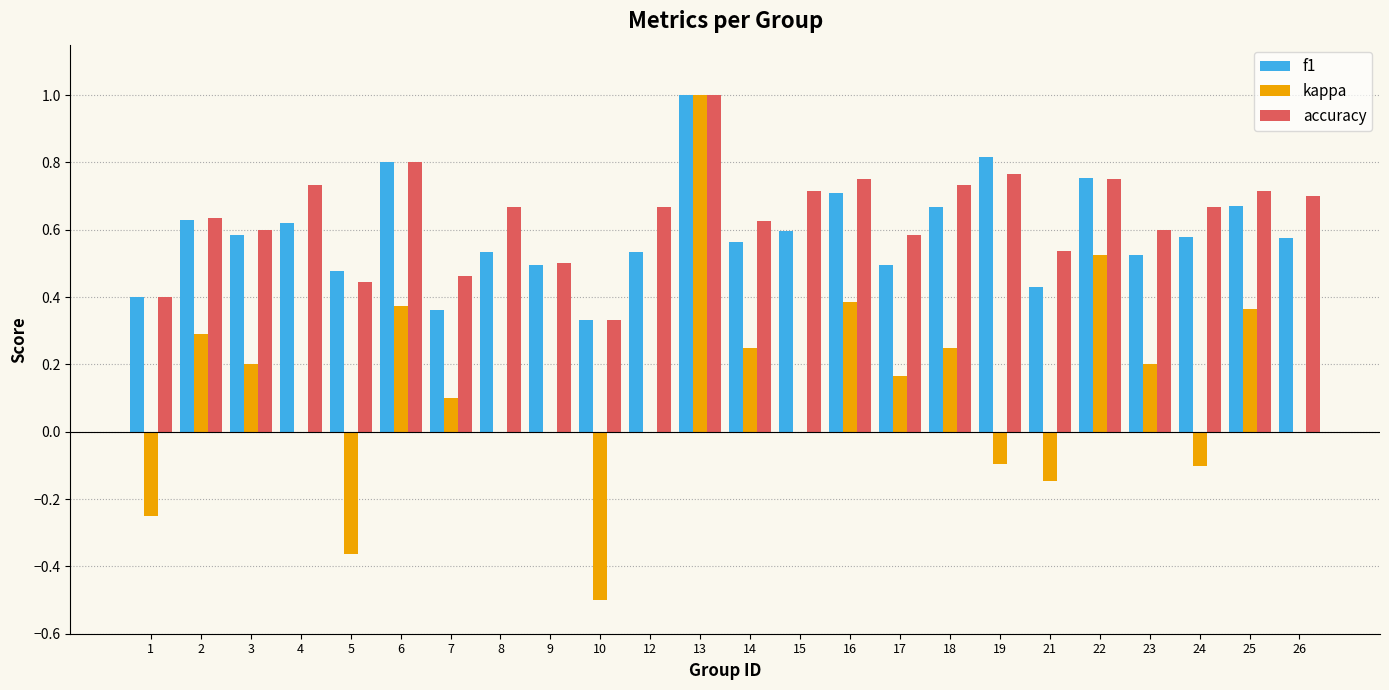

What are all the series names shown in the legend?

f1, kappa, accuracy